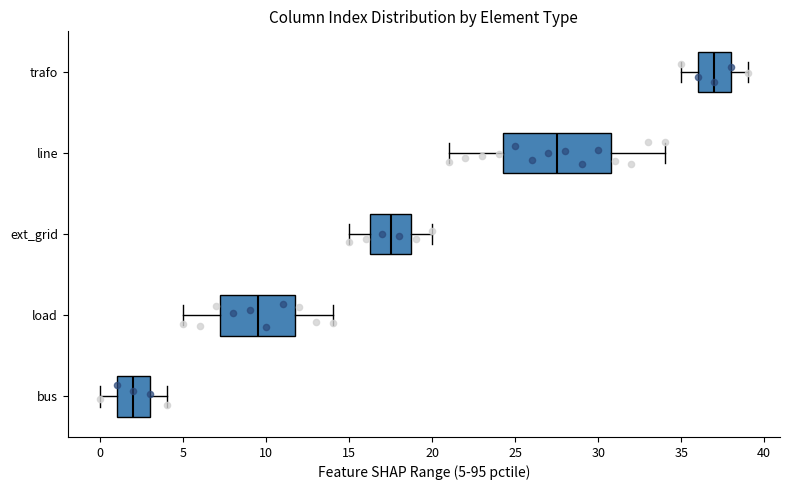

Where is the left edge of the box for trafo on the x-axis? The values are not printed on the chart, so give them approximately, as read against the axis.

36.0